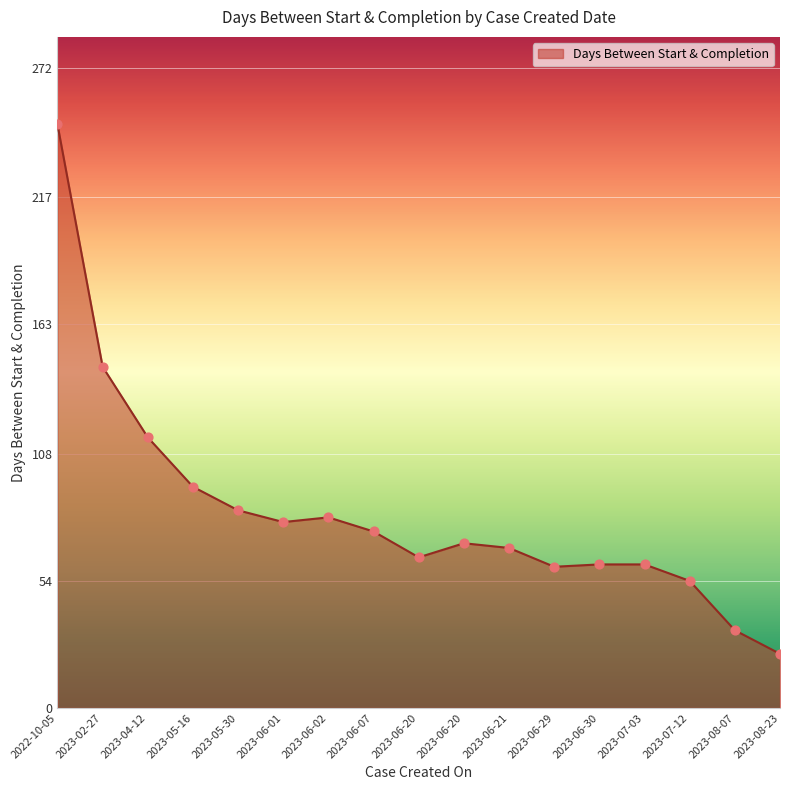

Between 2023-04-12 and 2023-06-07, which is larger?

2023-04-12